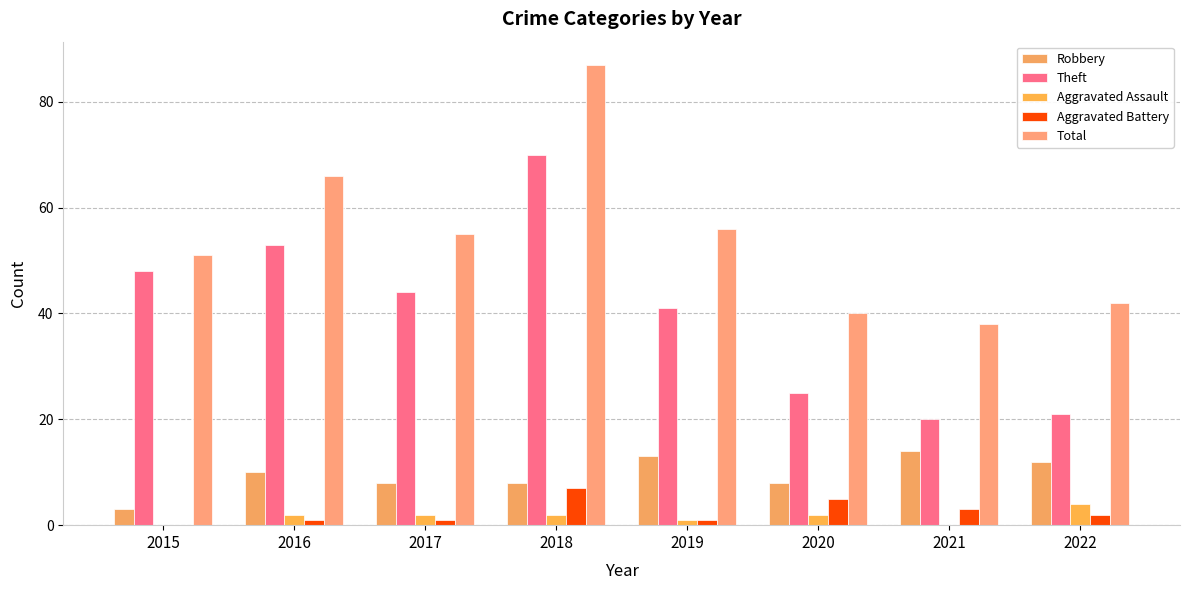

How many groups of bars are there?

8